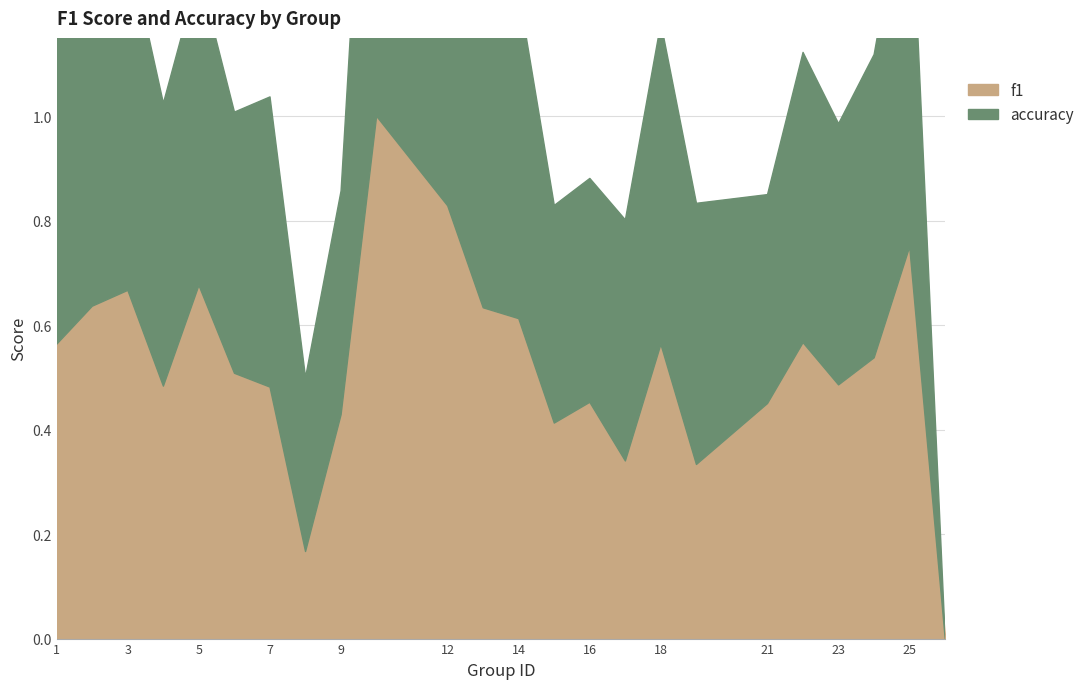

How many lines are shown in the chart?

2